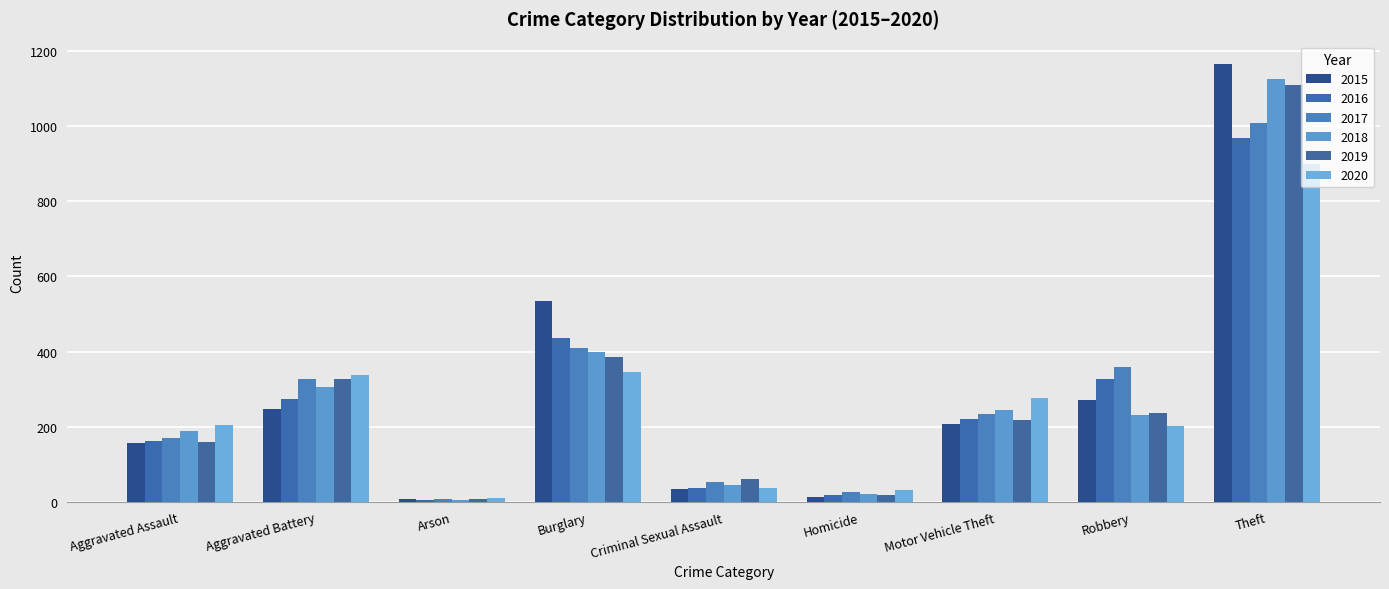

What is the difference between the highest and lowest values at Theft?

268